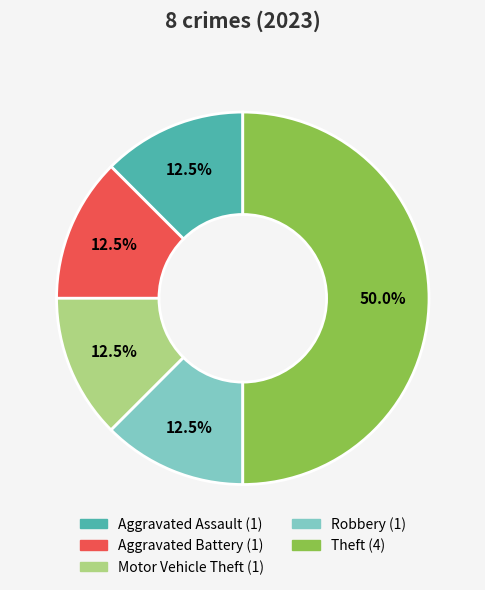

How many segments does this pie chart have?

5